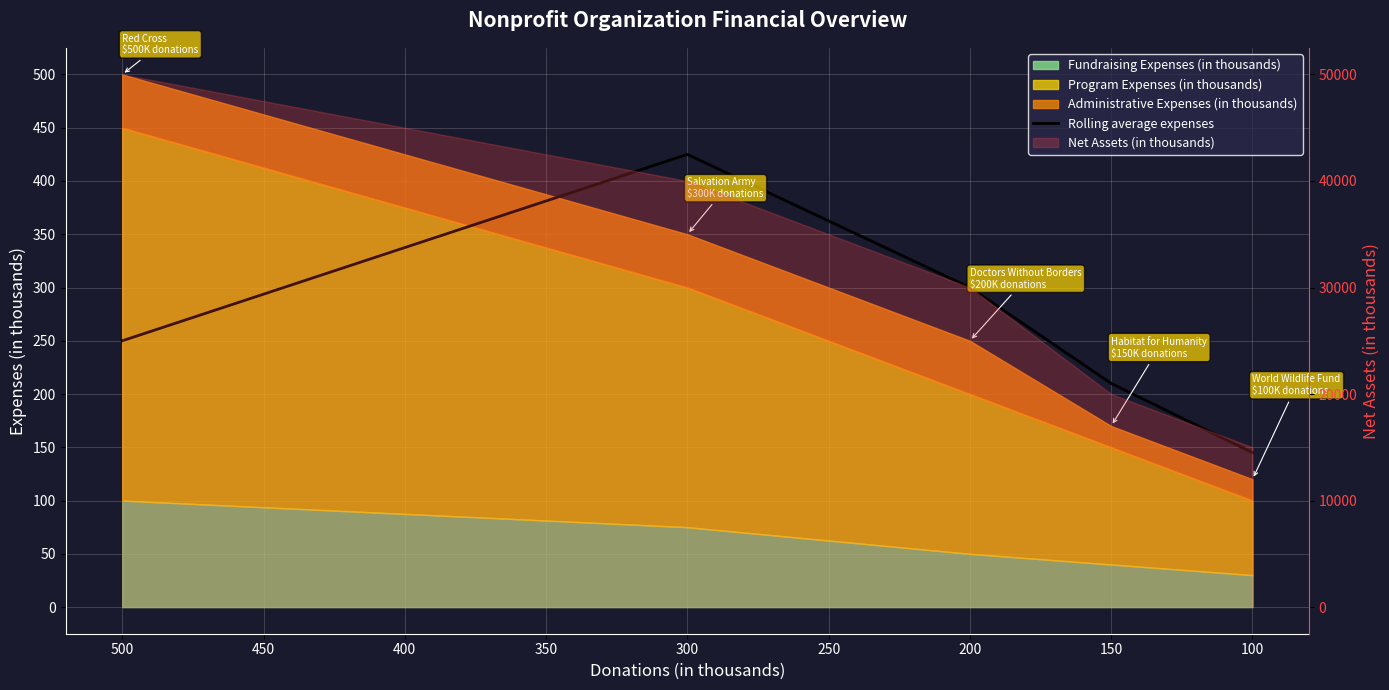

True or false: the data has more than 2 interior local peaks.

False